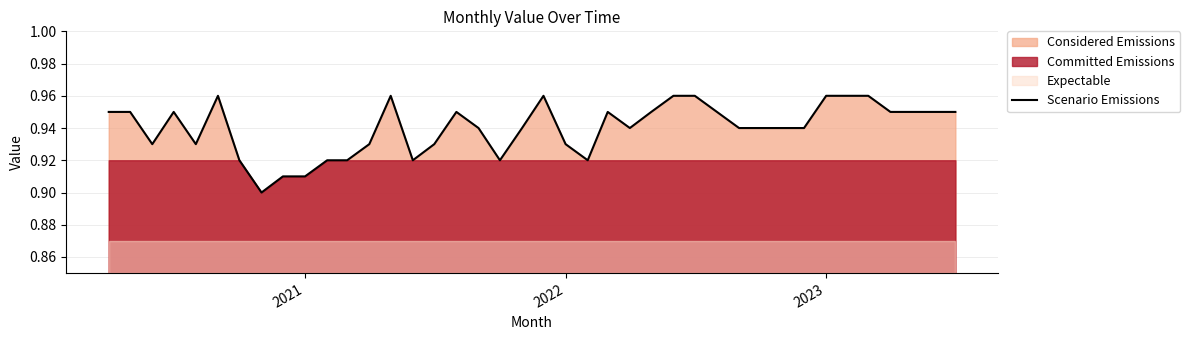

Reading left to right, transcribe all the data shown in this chart.

0.9	0.9	0.9	0.9	0.9	1.0	0.9	0.9	0.9	0.9	0.9	0.9	0.9	1.0	0.9	0.9	0.9	0.9	0.9	0.9	1.0	0.9	0.9	0.9	0.9	0.9	1.0	1.0	0.9	0.9	0.9	0.9	0.9	1.0	1.0	1.0	0.9	0.9	0.9	0.9